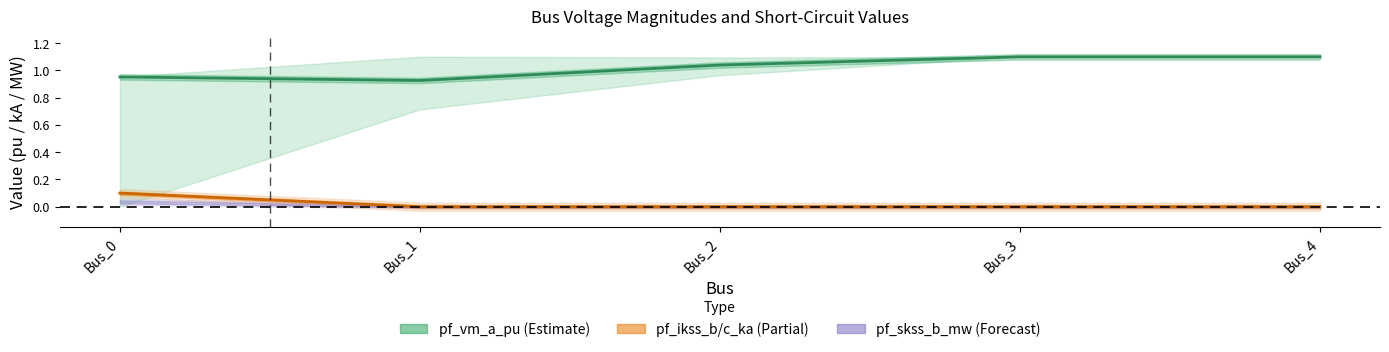

Which has a higher value, Bus_2 or Bus_3?

Bus_3